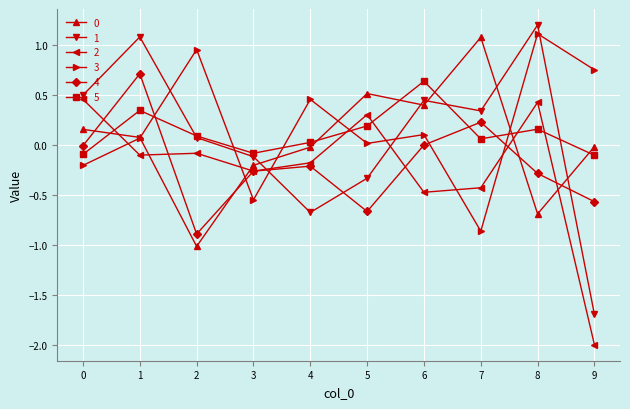

Where is the first local maximum for 3?

2